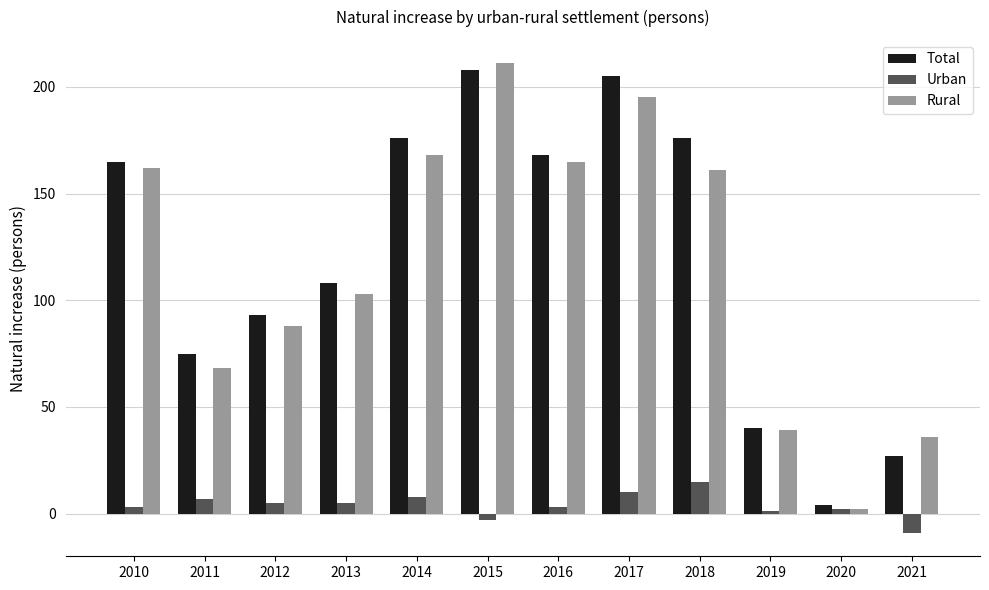

At which label is Rural closest to 106?

2013